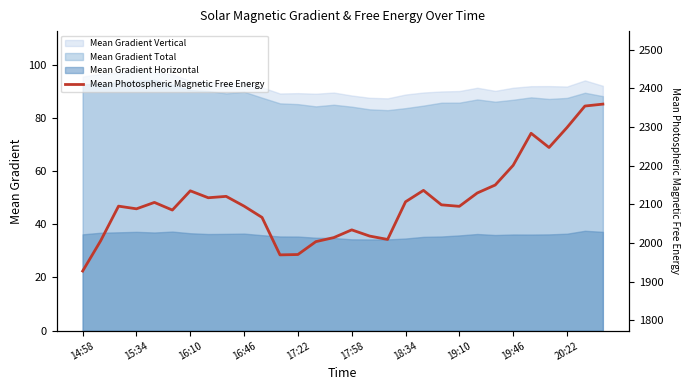

What is the sum of all values?

63316.2